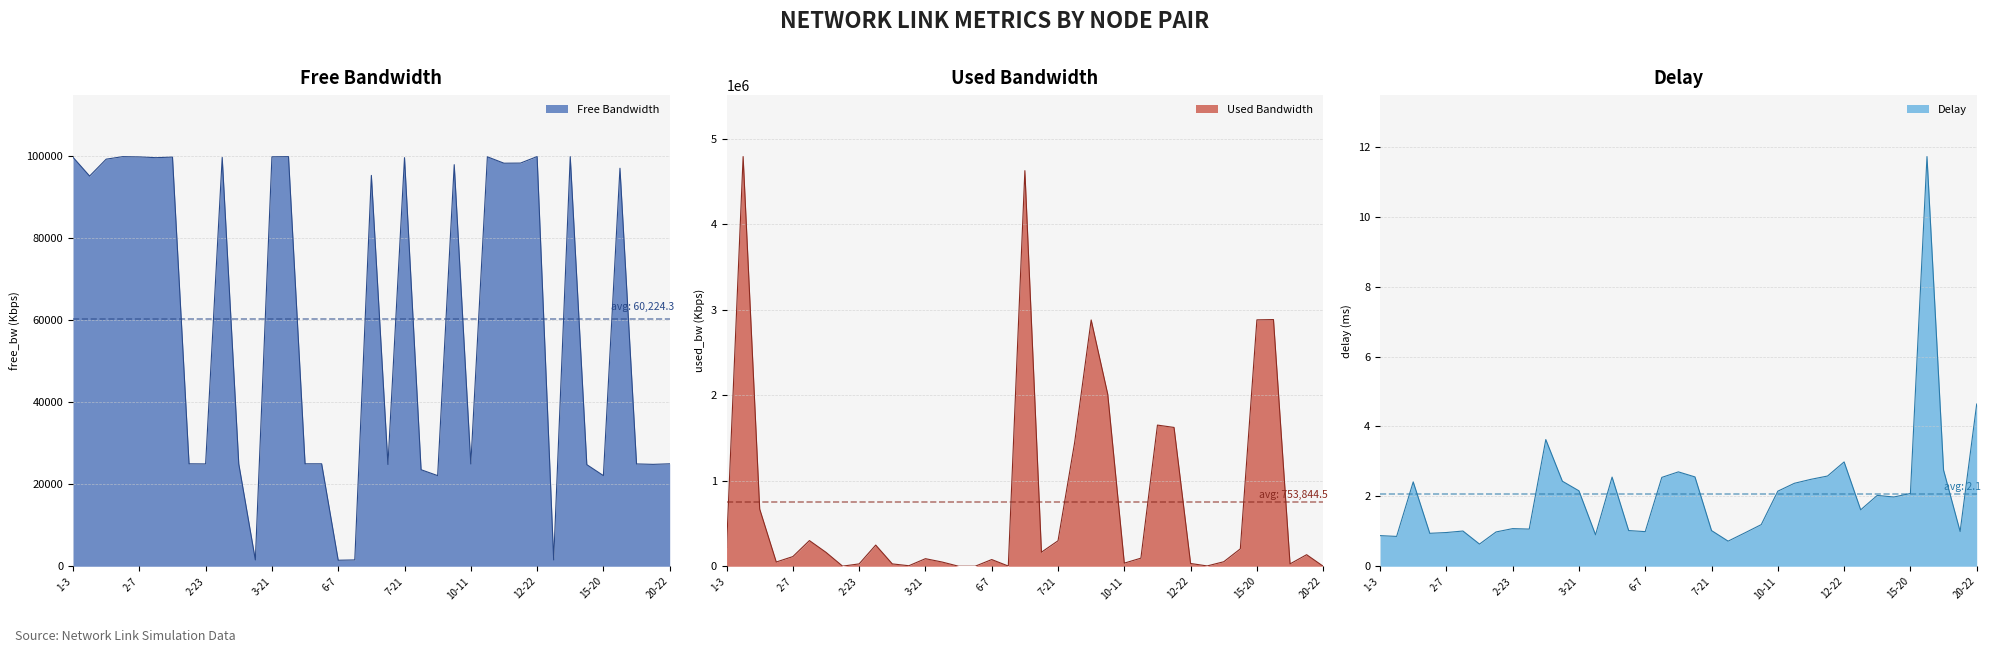

True or false: used_bw and delay intersect in this chart.

False